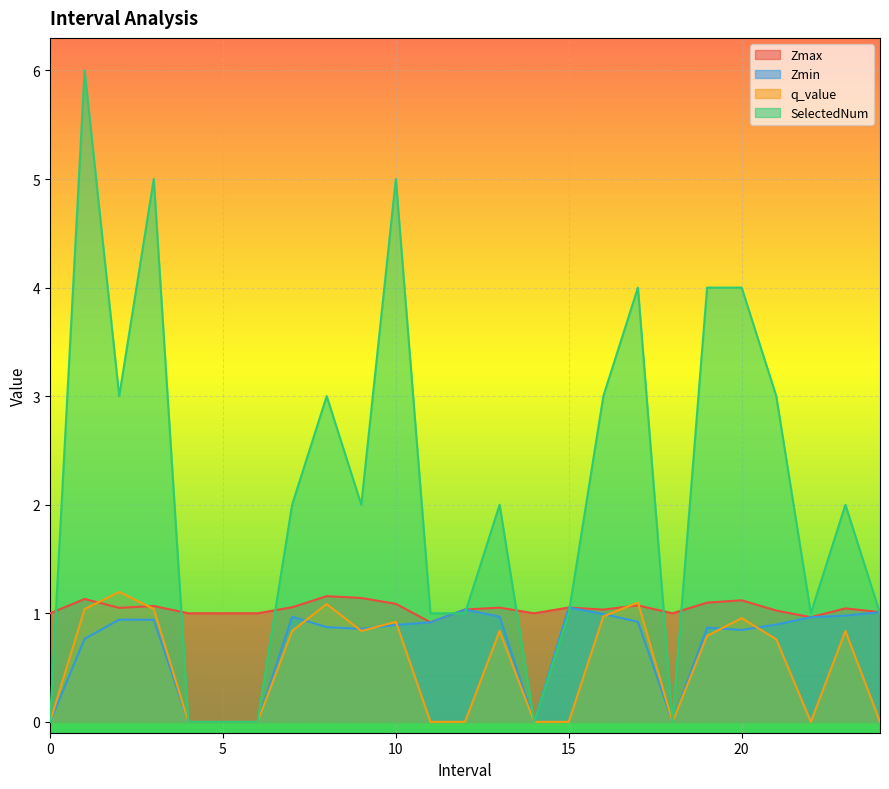

At 23.0, list the series in order from largest to smallest.

SelectedNum, Zmax, Zmin, q_value